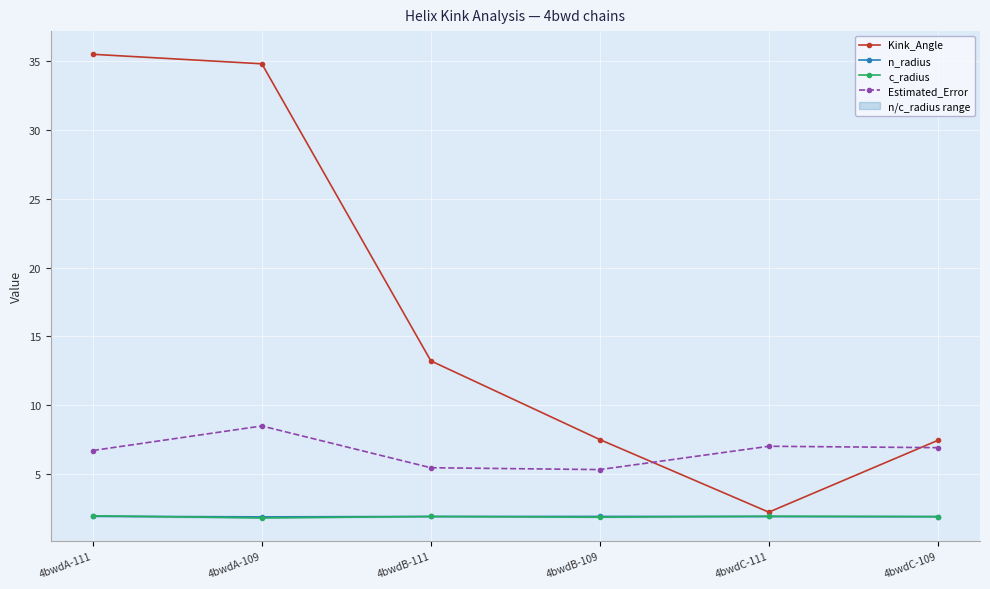

Is it true that n_radius equals 1.9 at 4bwdA-109?

True